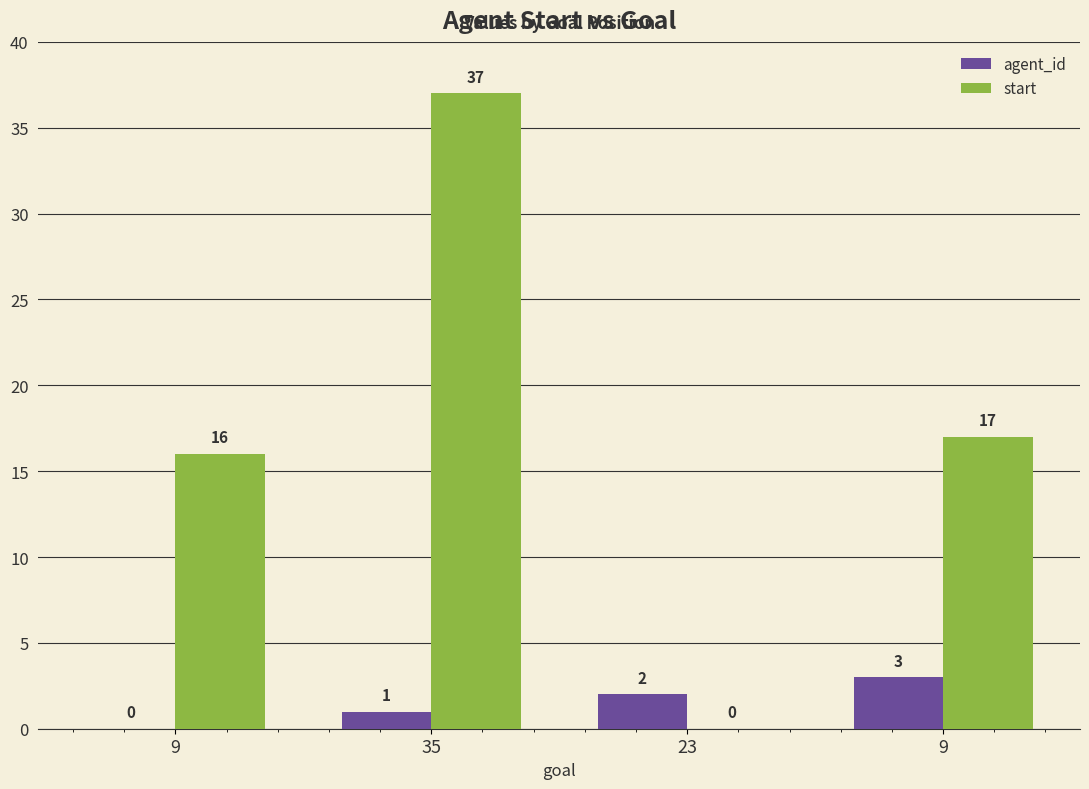

How many positive values does the start series have?

3